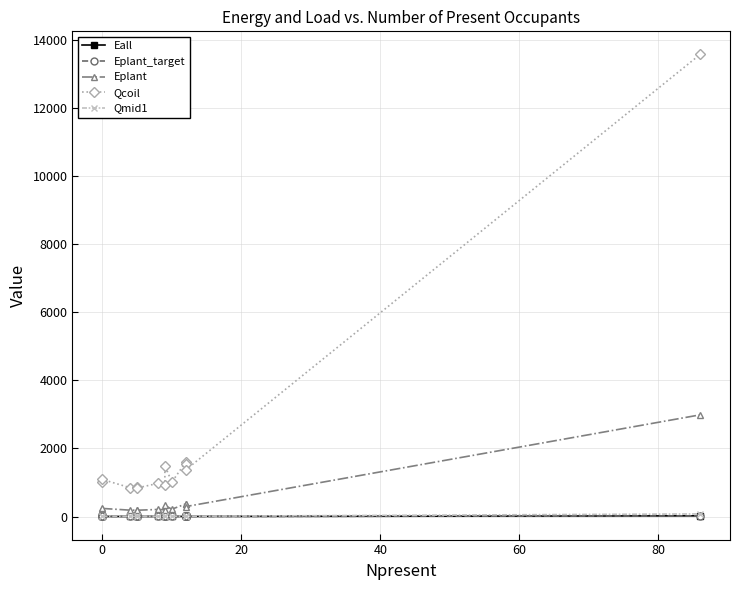

The value of Qcoil at 0 is 1090.1. True or false?

True